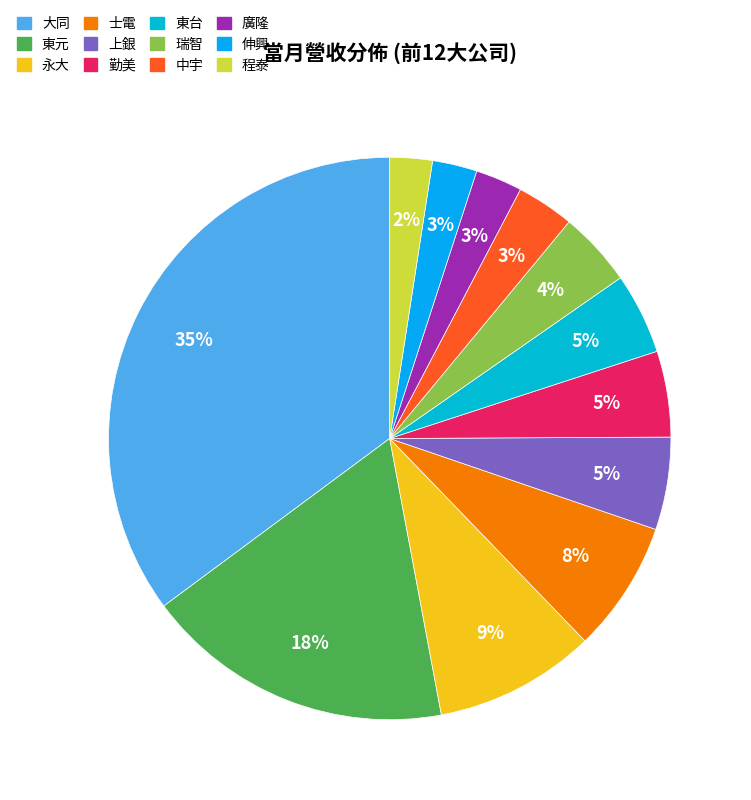

Between 東元 and 程泰, which is larger?

東元